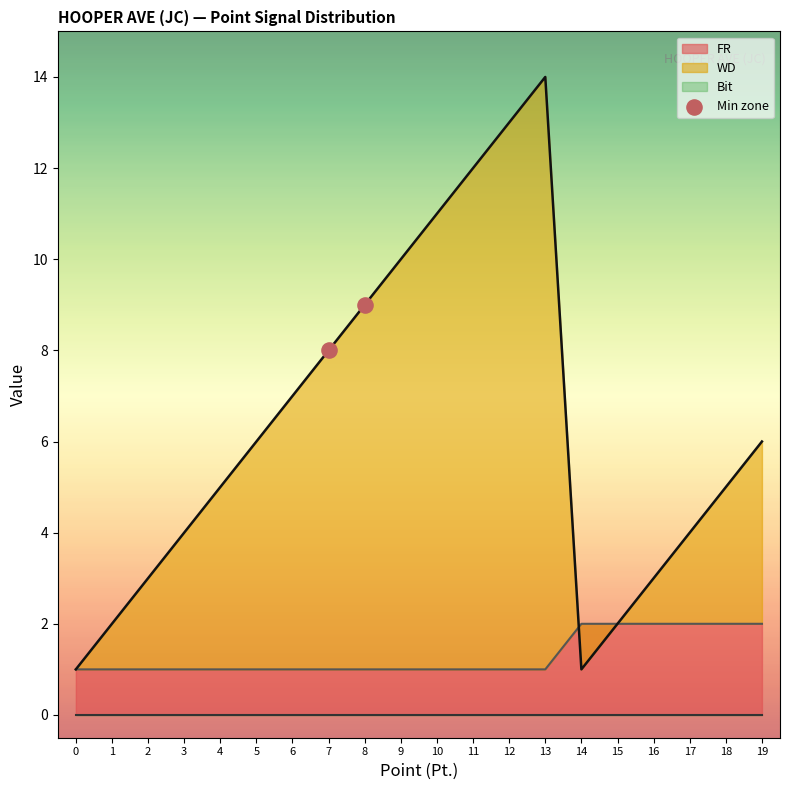

The value of FR at 9 is 1. True or false?

True